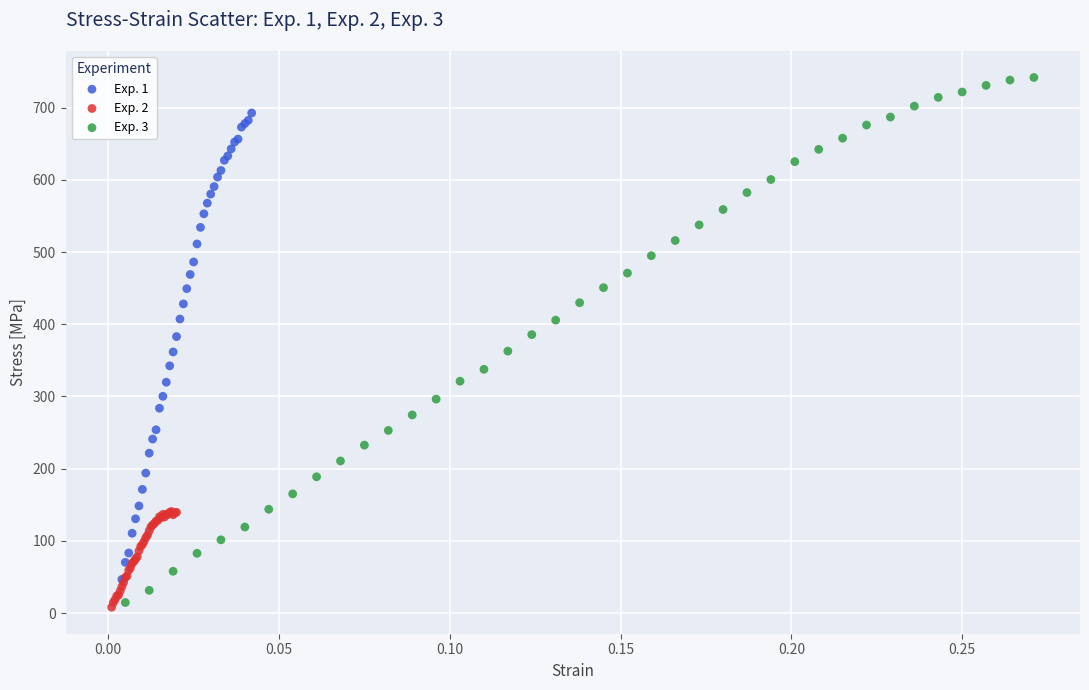

What are all the series names shown in the legend?

Exp. 1, Exp. 2, Exp. 3